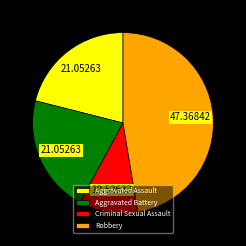

Approximately how many times larger is the value at Aggravated Battery compared to Robbery?

0.4